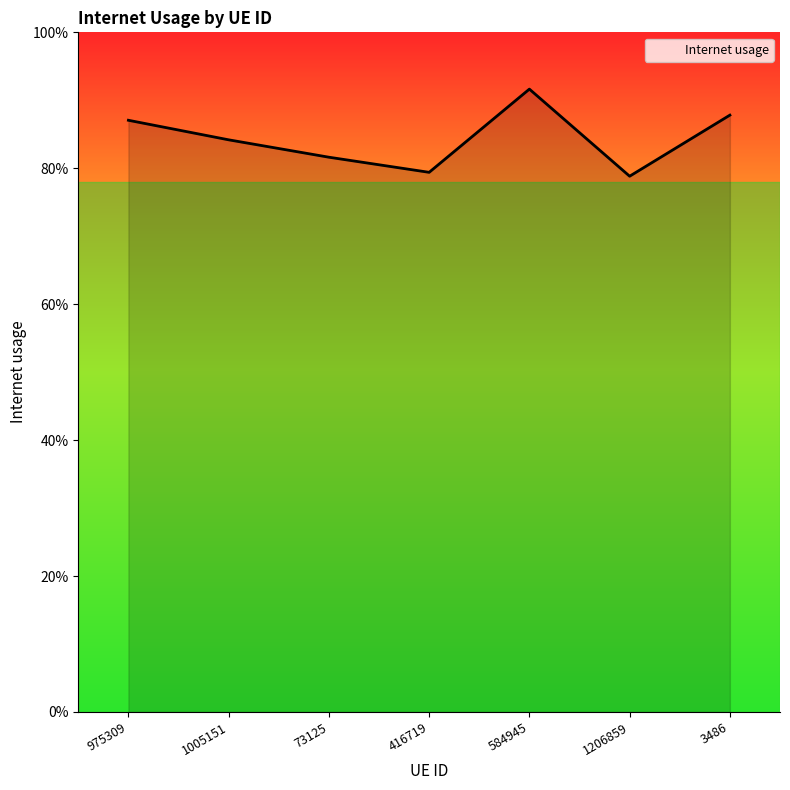

Is this an area chart (filled region under the line)?

Yes